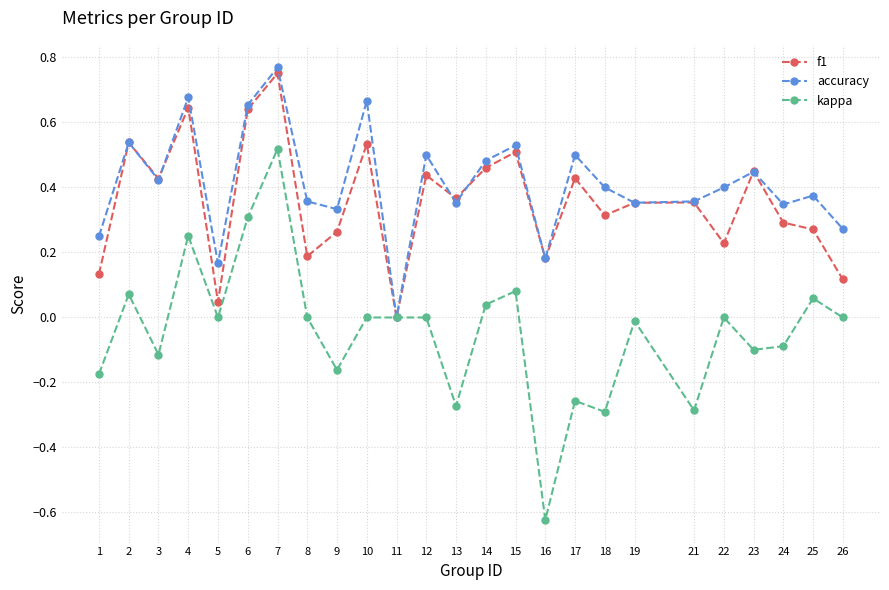

Which label corresponds to the smallest value in the chart?

16